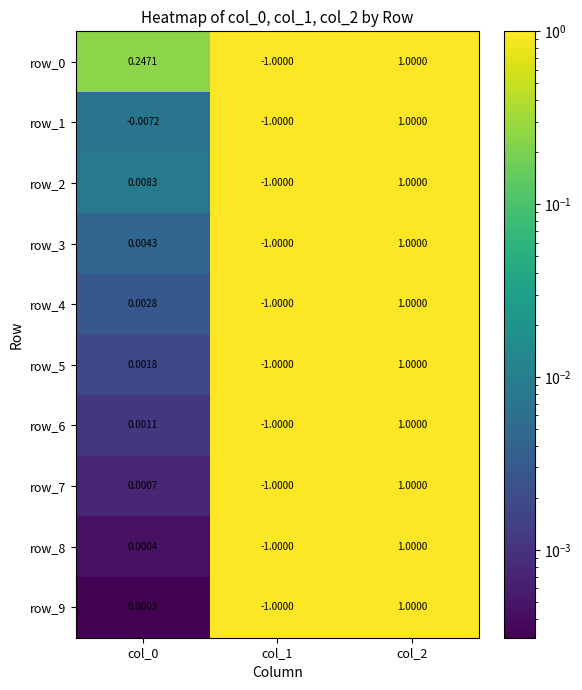

How many data points does each series have?

3